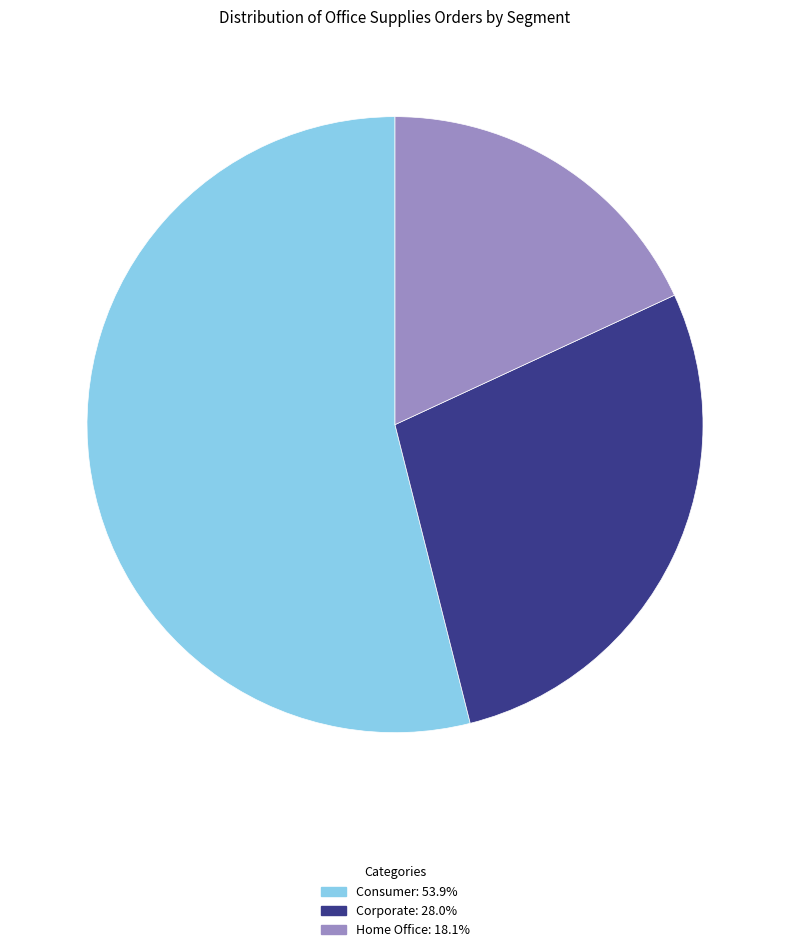

Count the number of slices in the pie.

3